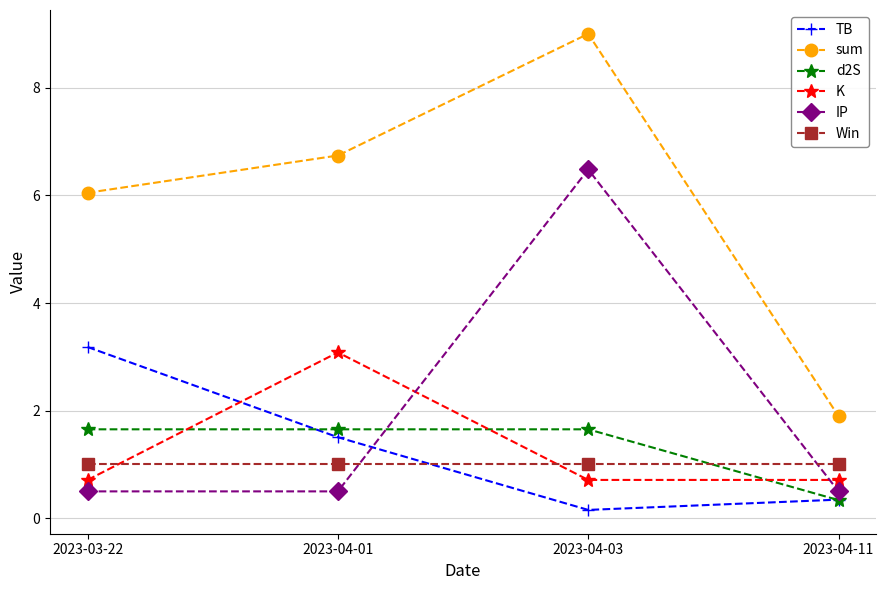

Read the d2S value at 2023-04-01.

1.7